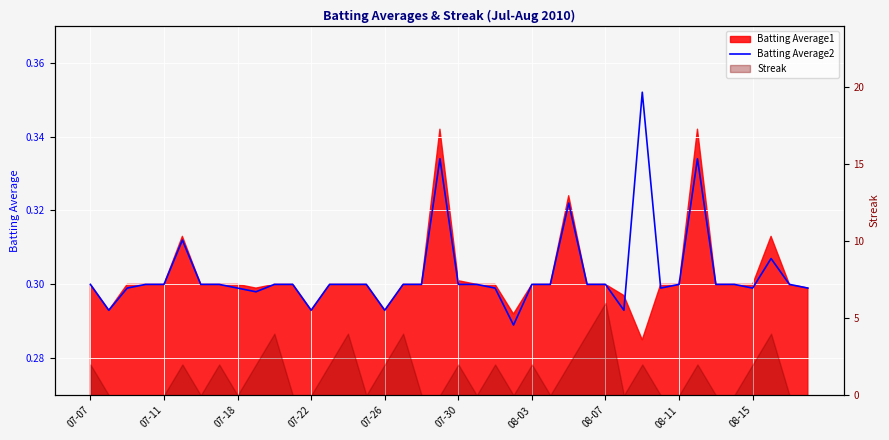

What is the greatest value displayed?

0.4